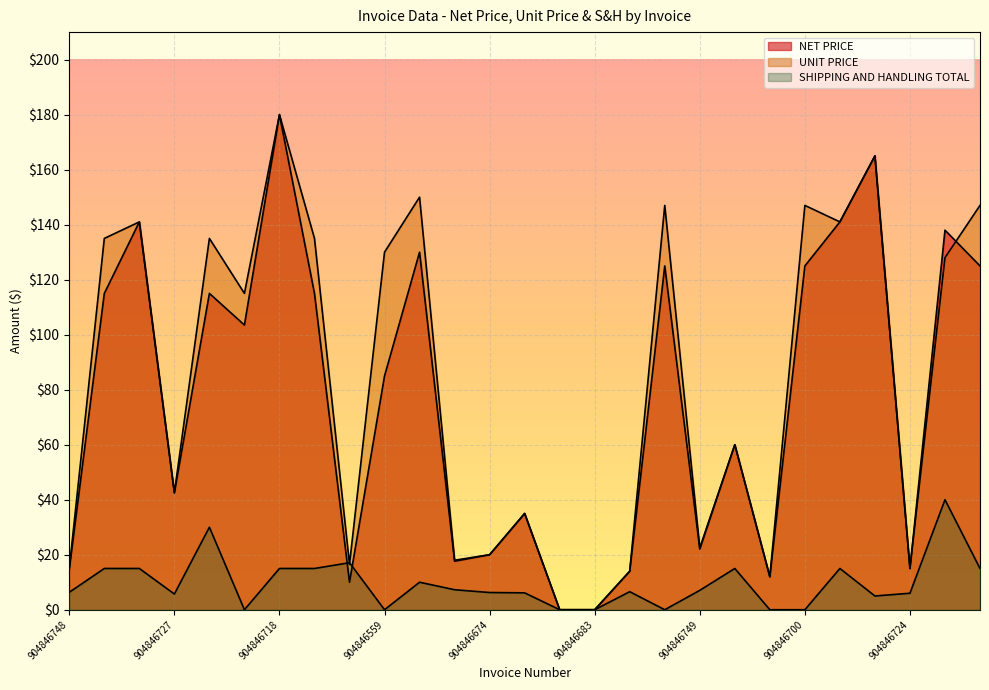

Where do UNIT PRICE and SHIPPING AND HANDLING TOTAL first cross each other?

904846722 and 904846702